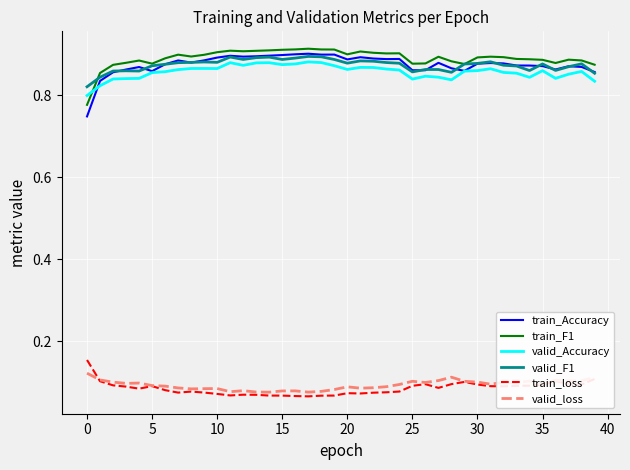

Which series has the largest range (max minus min)?

train_Accuracy